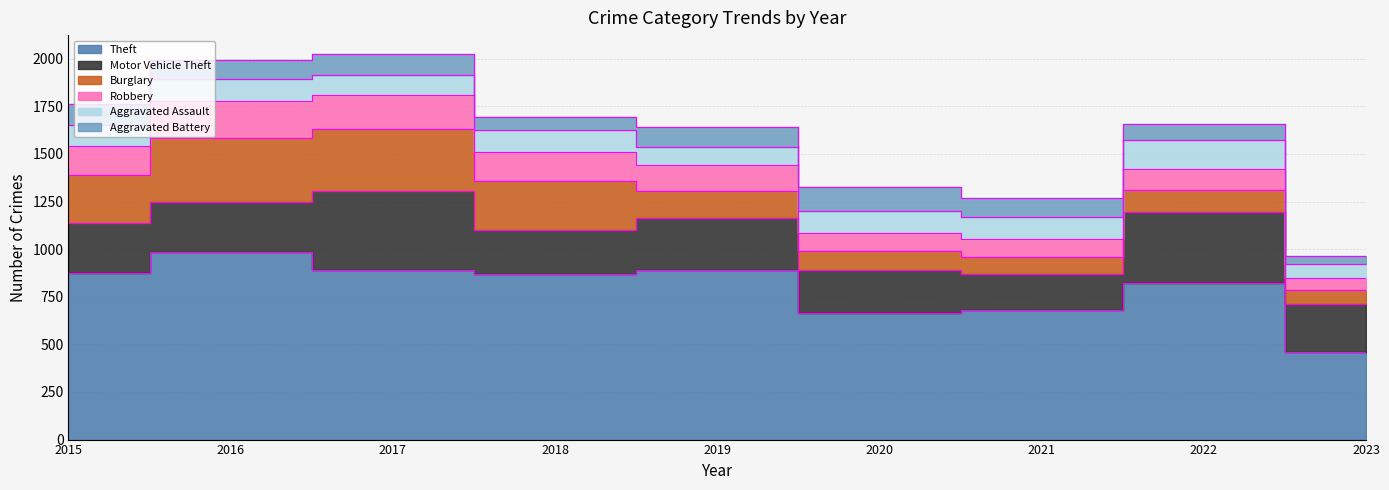

Does the chart display data point markers on the line(s)?

No